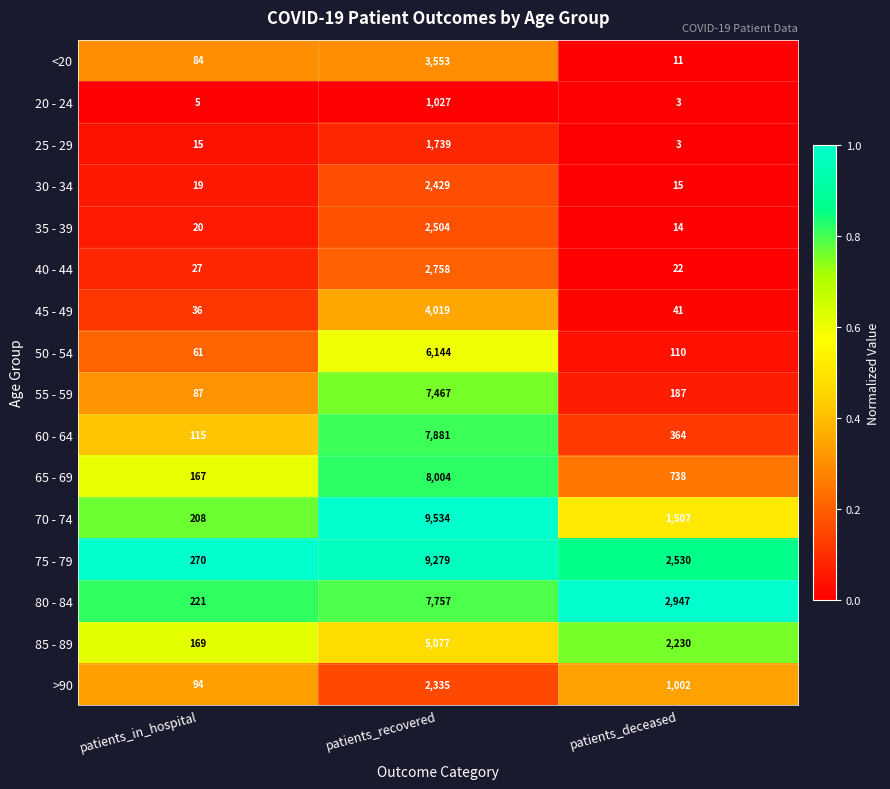

What value does the 50 - 54 series have at patients_recovered?

6144